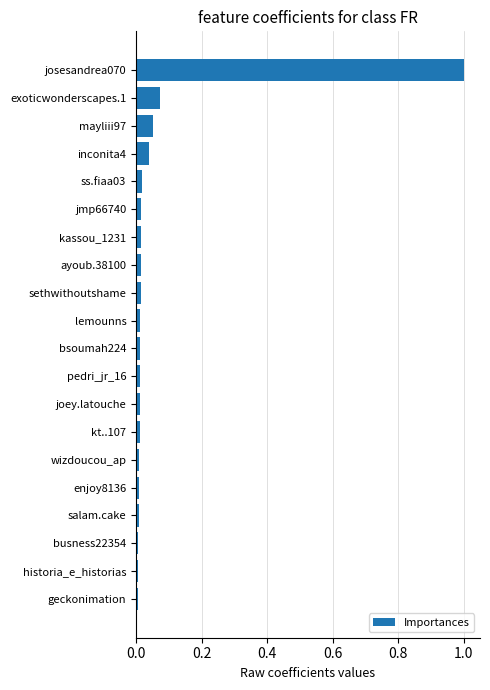

How many distinct data groups are displayed?

1